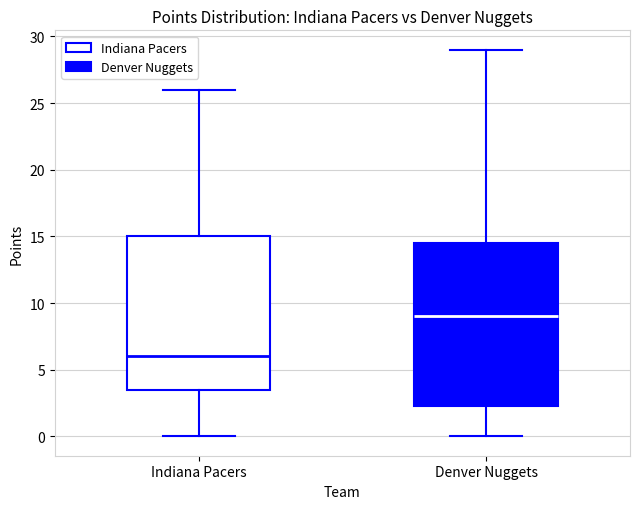

Comparing the boxes themselves (not the whiskers), which one is the tallest?

Denver Nuggets